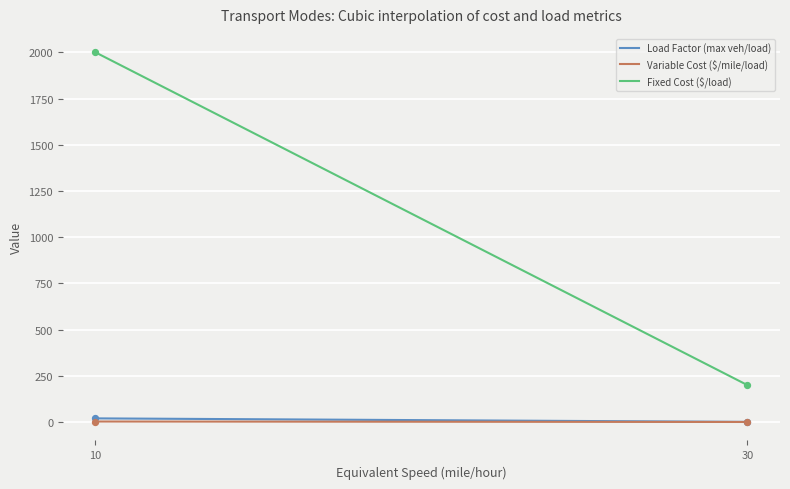

Which series has the largest total across all categories?

Fixed Cost ($/load)